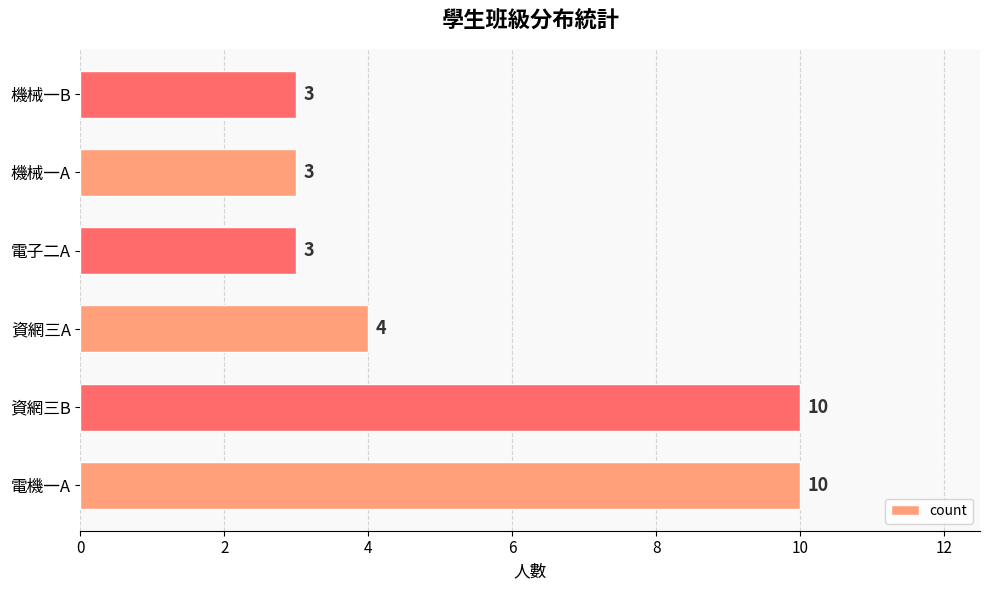

What is the difference between the second highest and second lowest values?

7